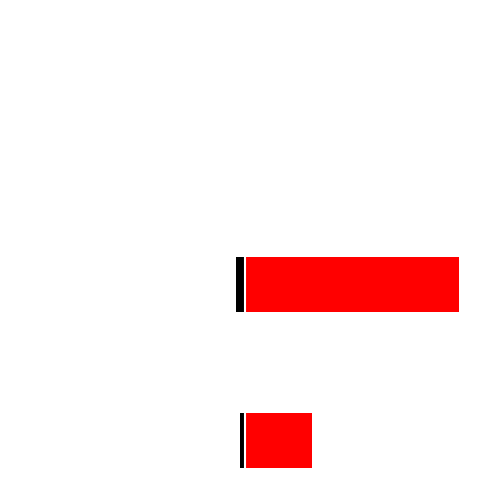

Which series has the largest total across all categories?

Non-EU27